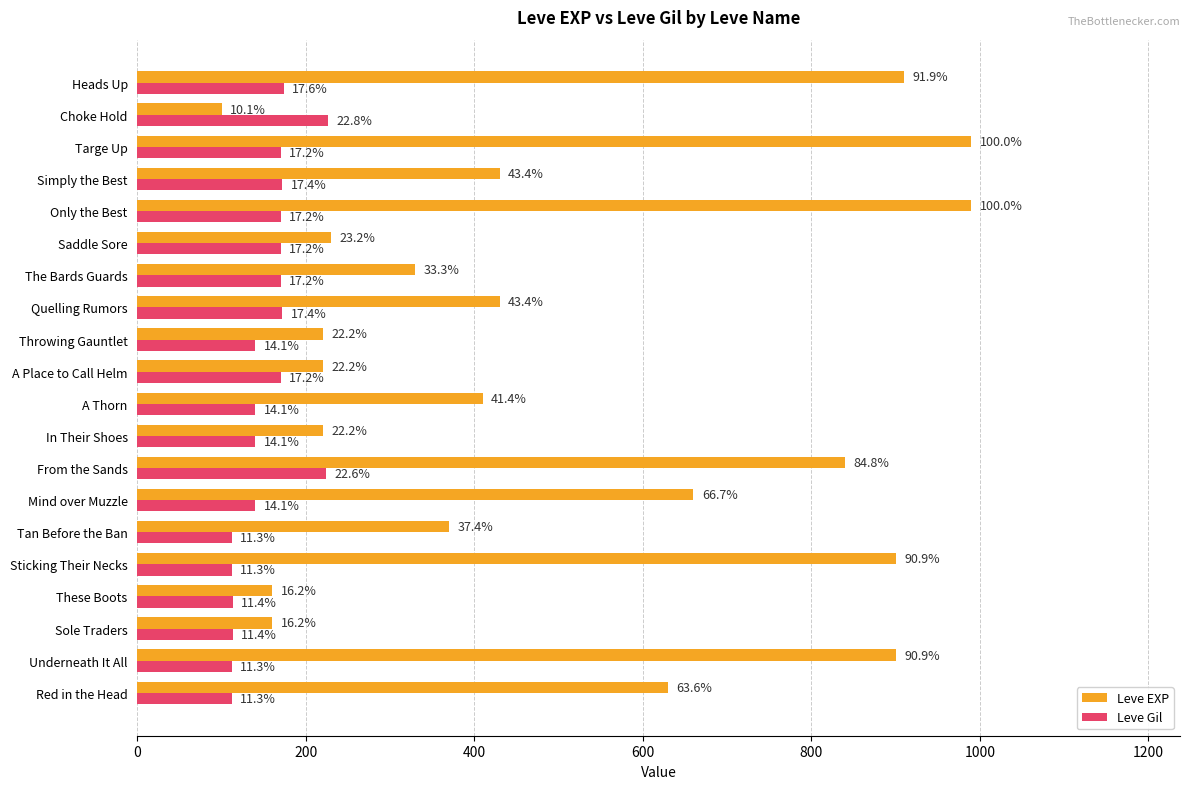

What are all the series names shown in the legend?

Leve EXP, Leve Gil